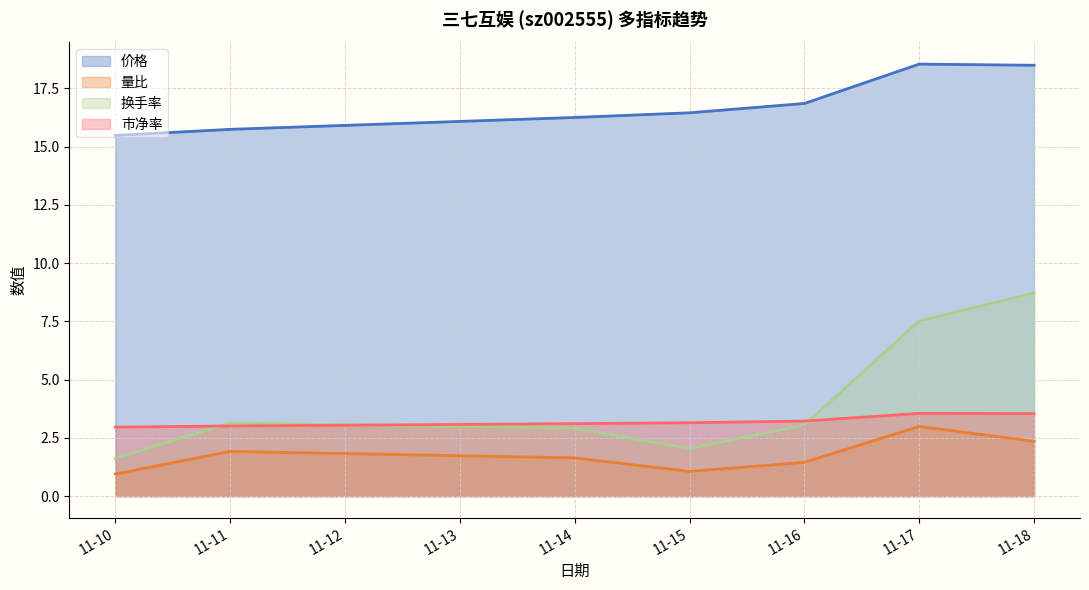

True or false: 市净率 has a value of 1.3 at 11-15.

False